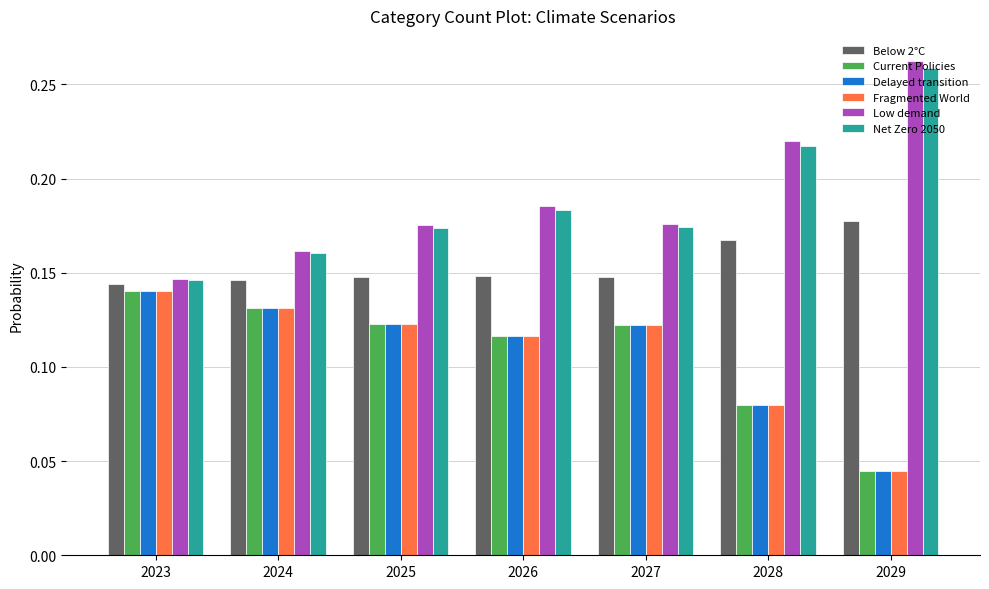

How many bars are there in total?

42